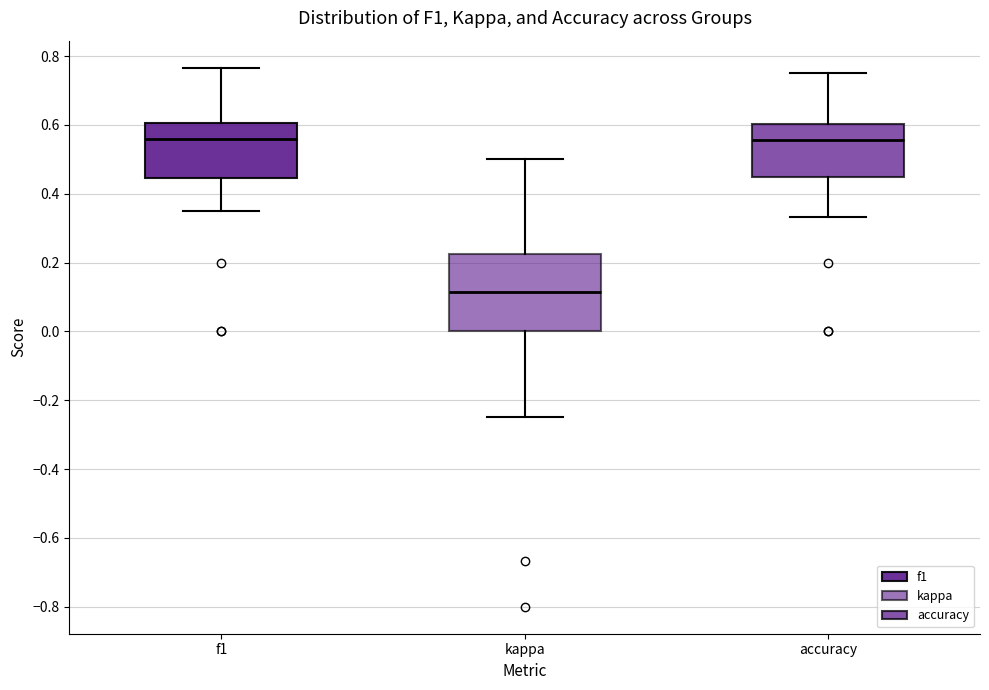

Where is the upper edge of the box for f1 on the y-axis? The values are not printed on the chart, so give them approximately, as read against the axis.

0.60